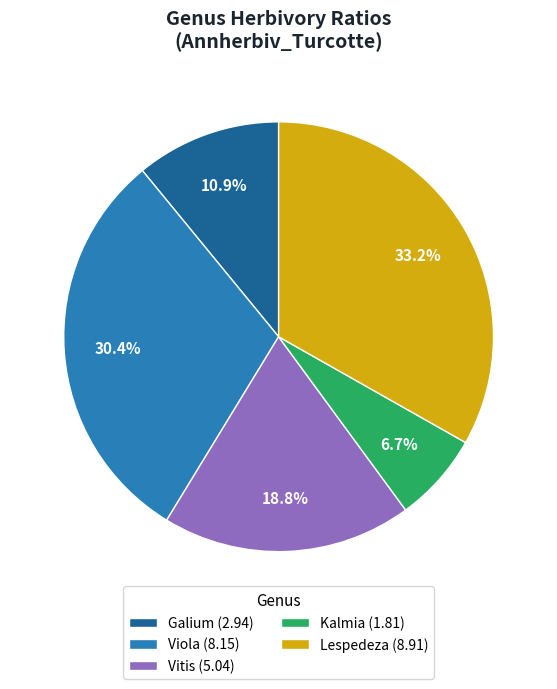

The Lespedeza slice represents 46% of the pie. True or false?

False